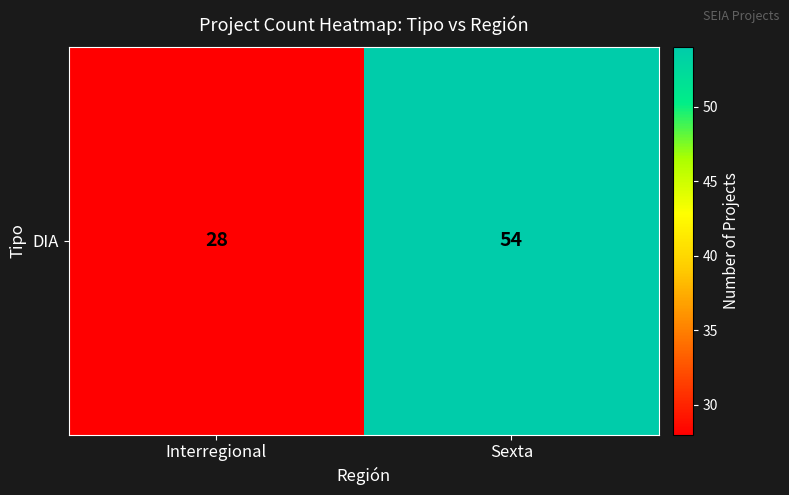

Where is the data nearest to the value 41?

Interregional